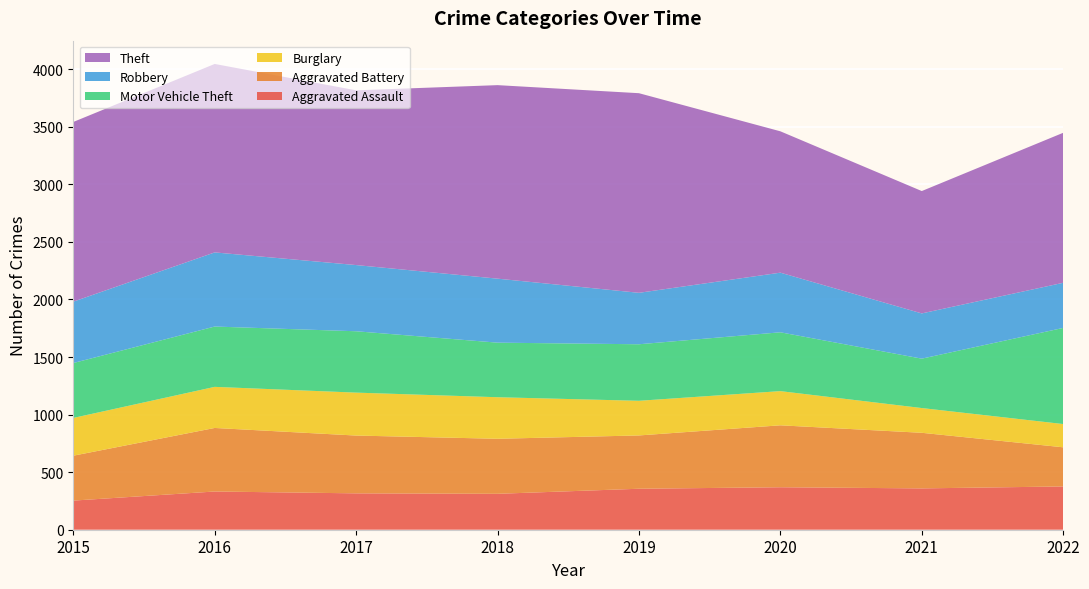

Reading left to right, what are all the values shown in this chart?

Aggravated Assault: 253	332	316	312	356	369	359	376
Aggravated Battery: 390	552	502	478	463	538	483	340
Burglary: 328	357	373	361	301	297	215	202
Motor Vehicle Theft: 477	524	533	474	491	511	429	835
Robbery: 533	644	575	556	447	518	393	392
Theft: 1561	1637	1518	1681	1734	1228	1063	1303